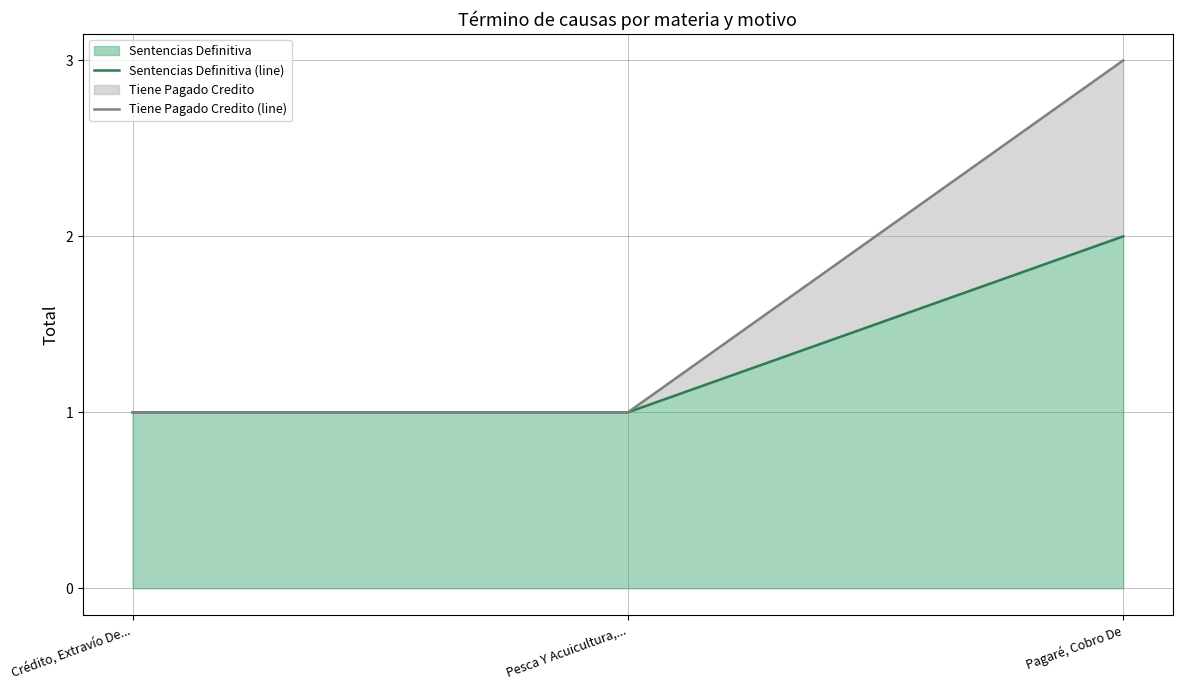

What position from the left is Pesca Y Acuicultura,...?

2